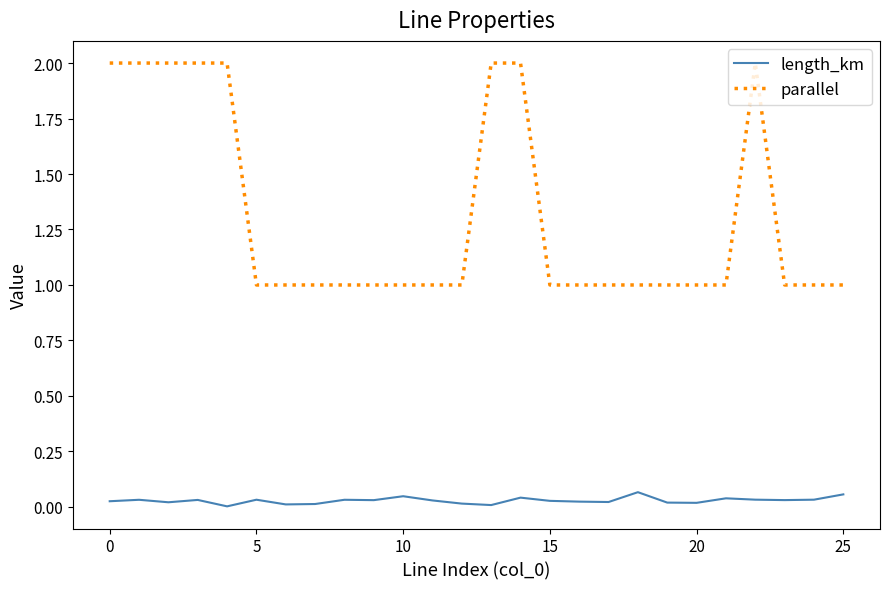

Which series has the largest total across all categories?

parallel